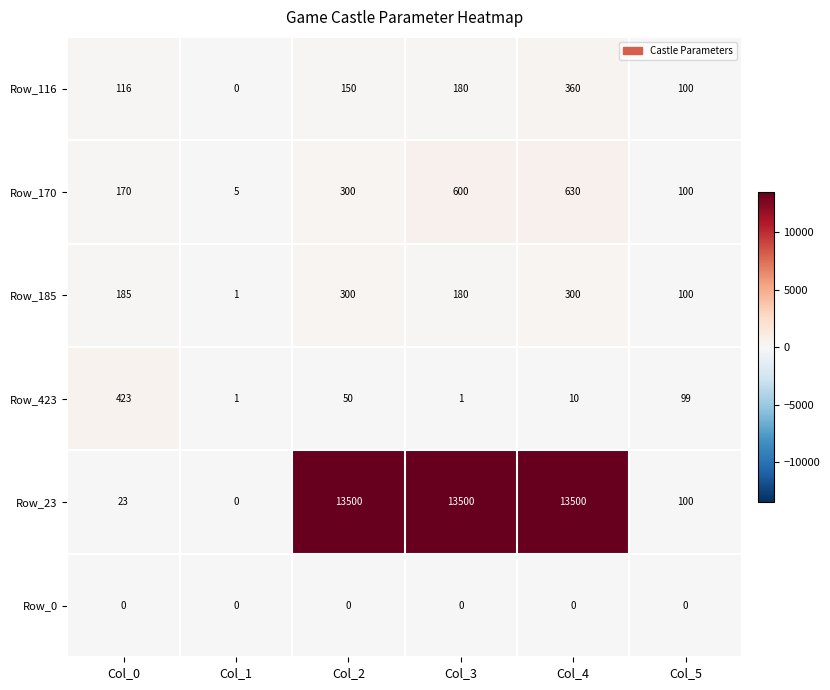

Which series has the largest range (max minus min)?

Row_23